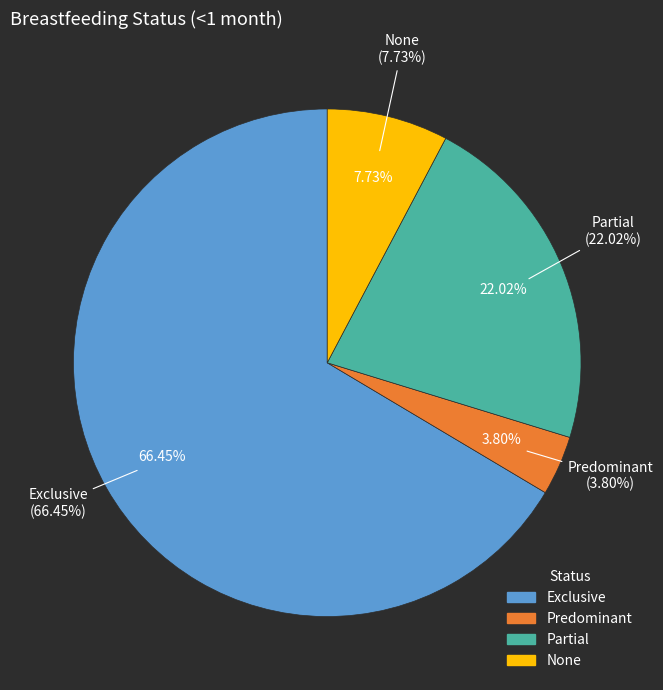

Which has a higher value, None or Partial?

Partial